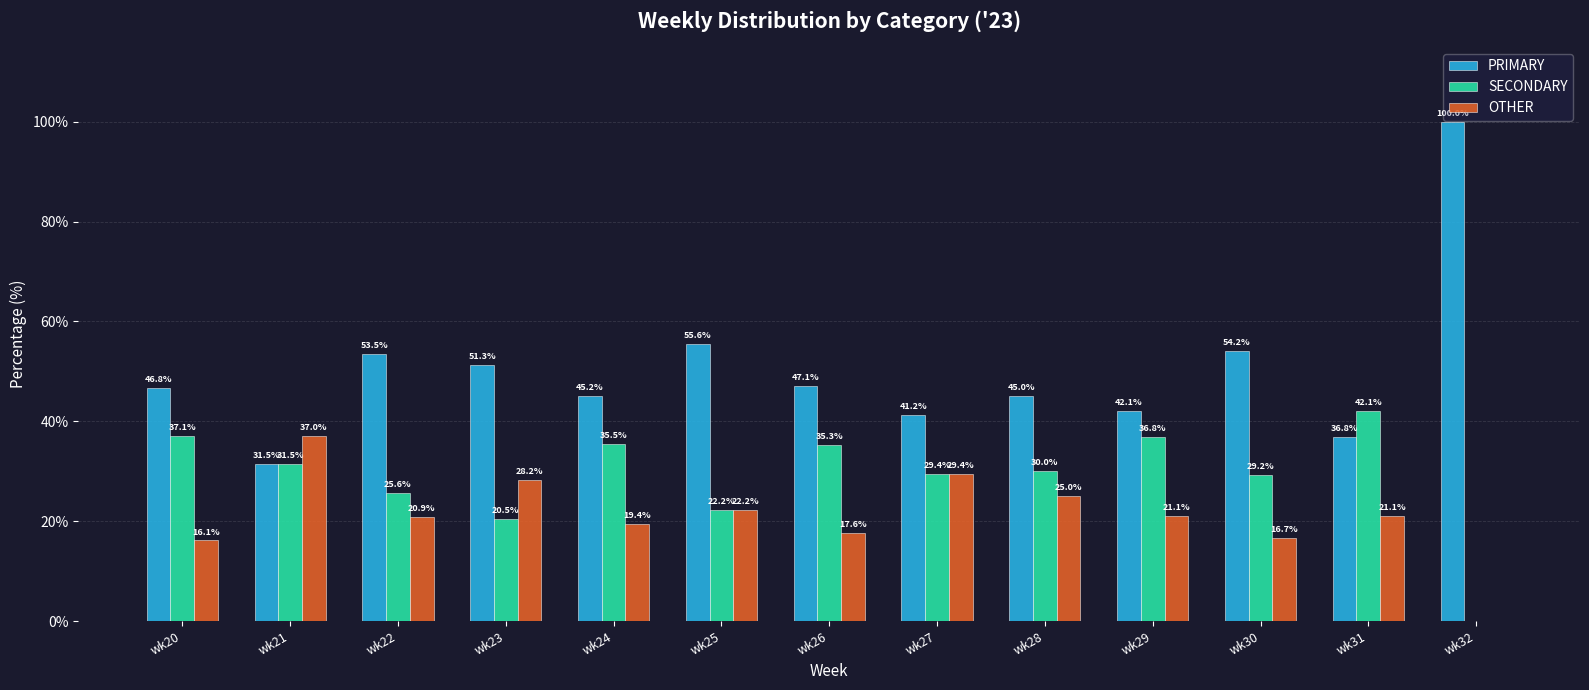

Is it true that SECONDARY equals 37.1 at wk20?

True